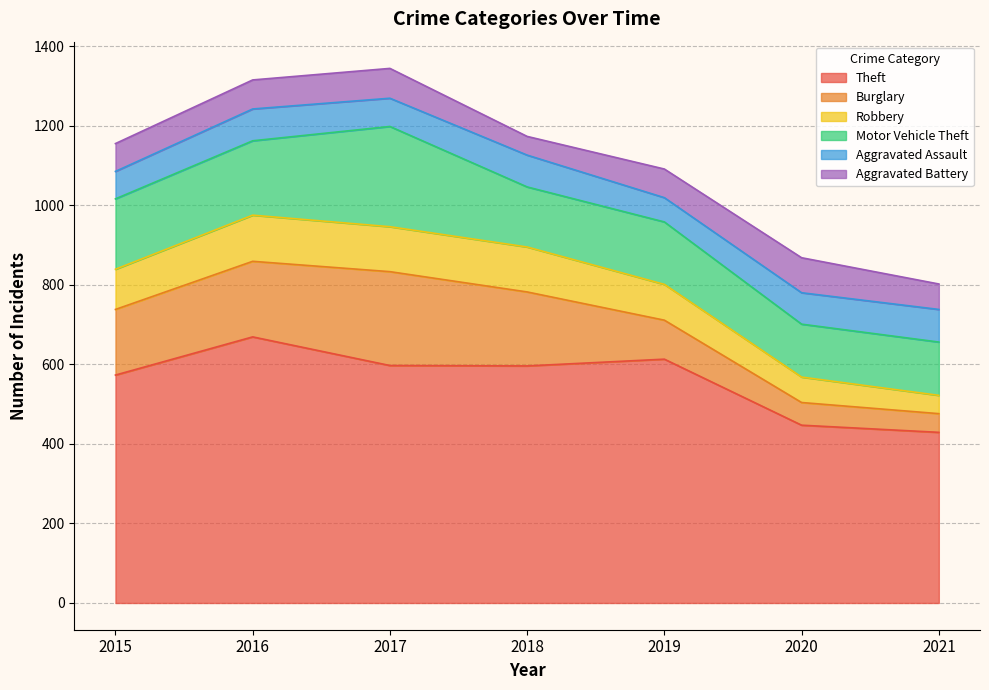

Which series has the largest total across all categories?

Theft